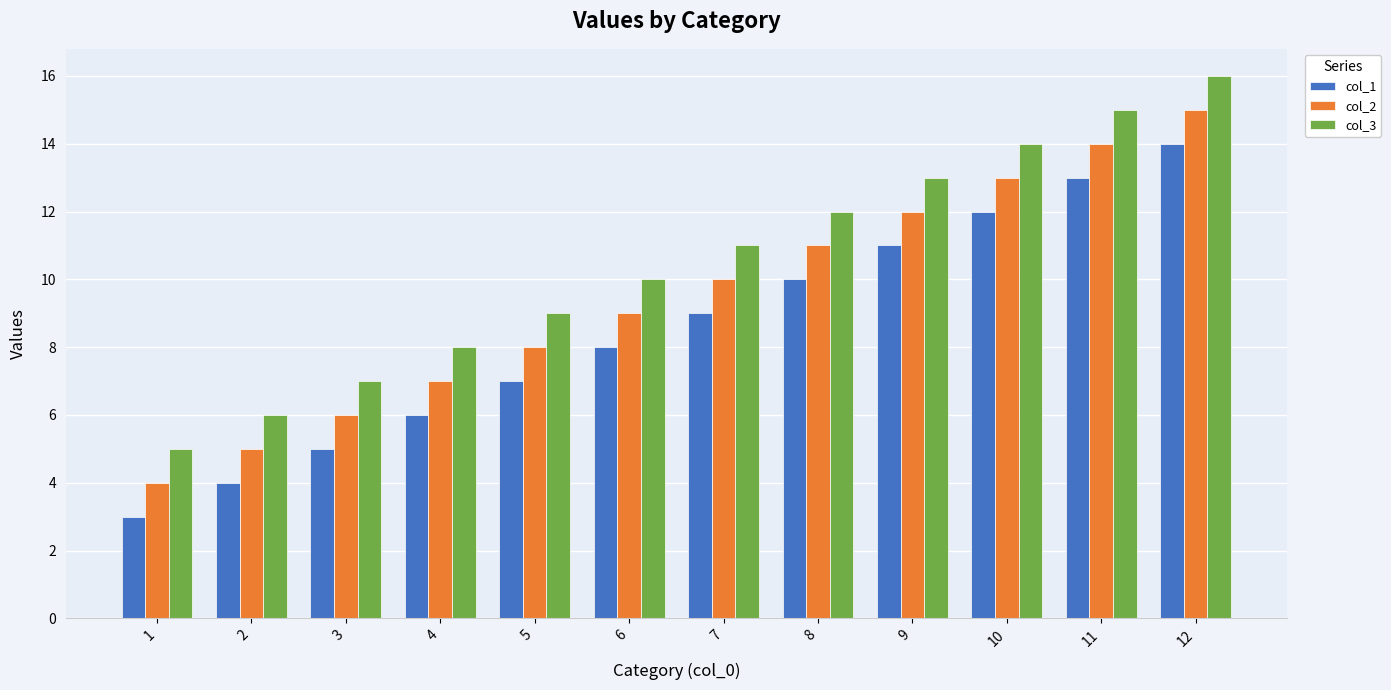

True or false: col_1 has a value of 2 at 4.

False